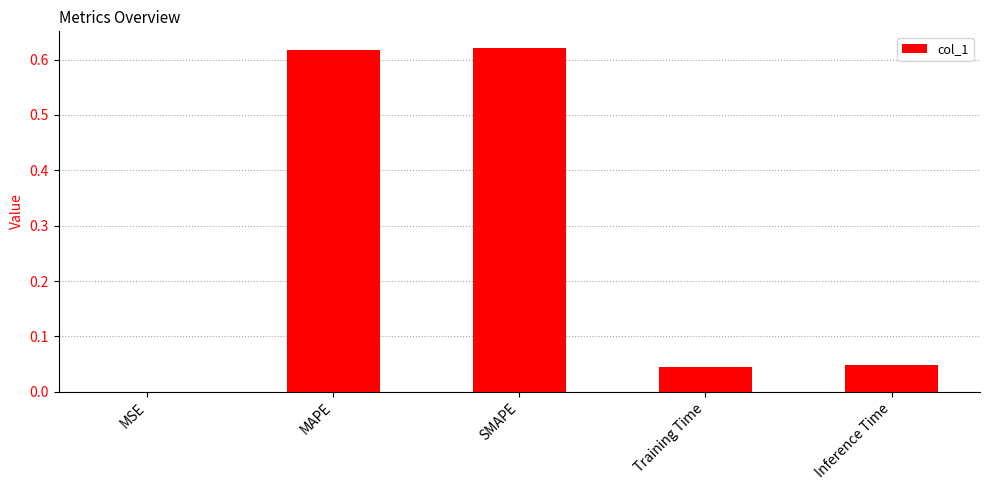

What is the change in value from SMAPE to Inference Time?

-0.6